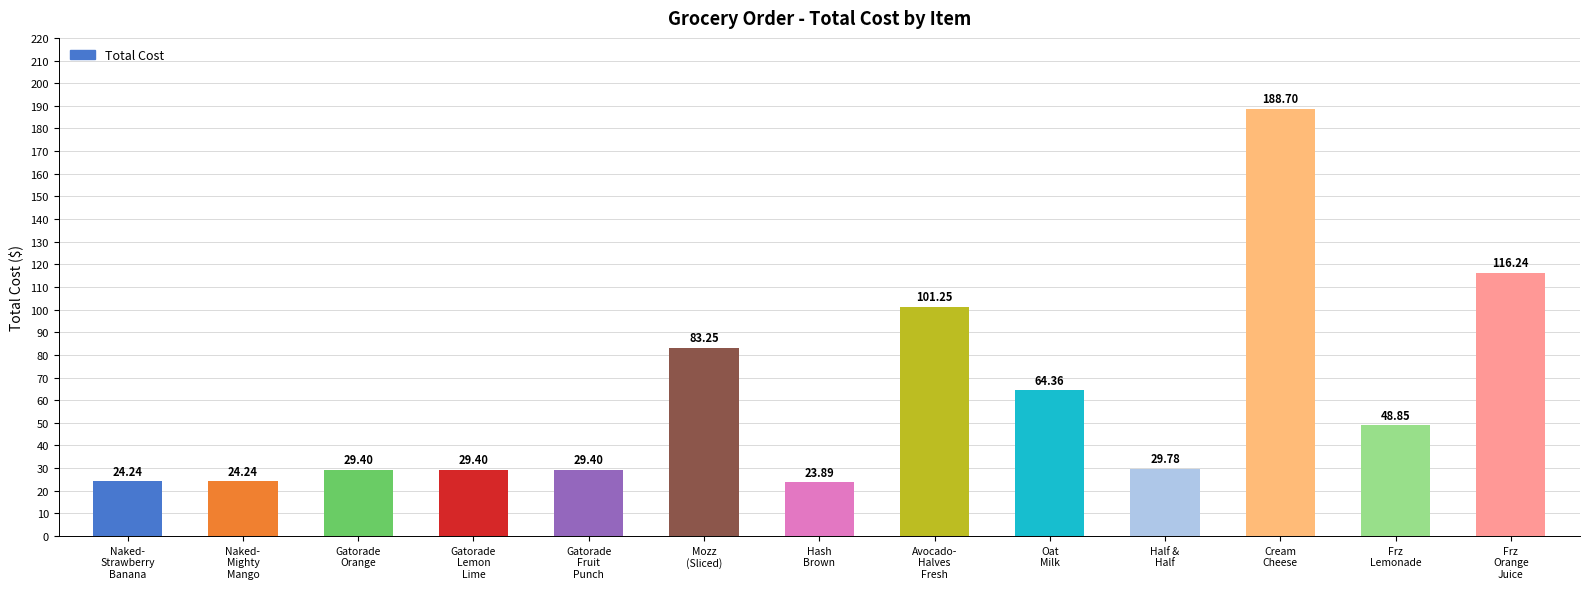

What is the value of the 4th bar from the left?

29.4